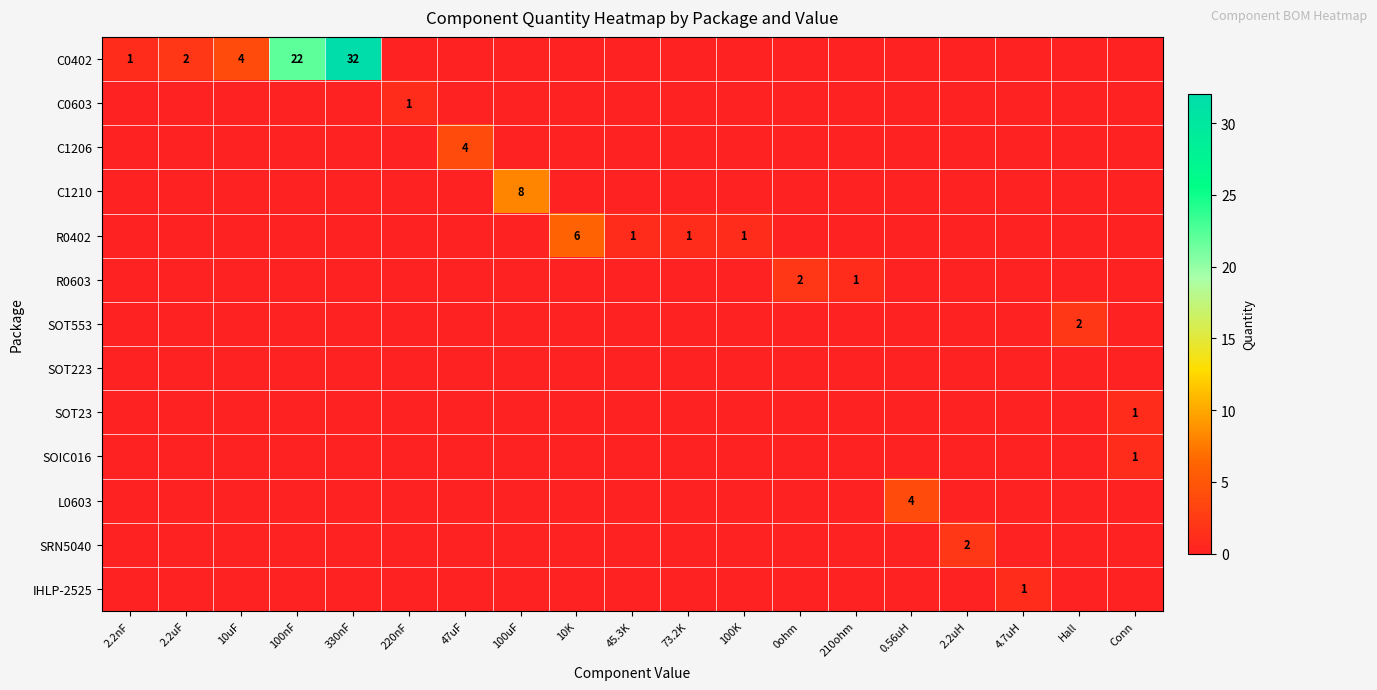

What is the greatest value displayed?

32